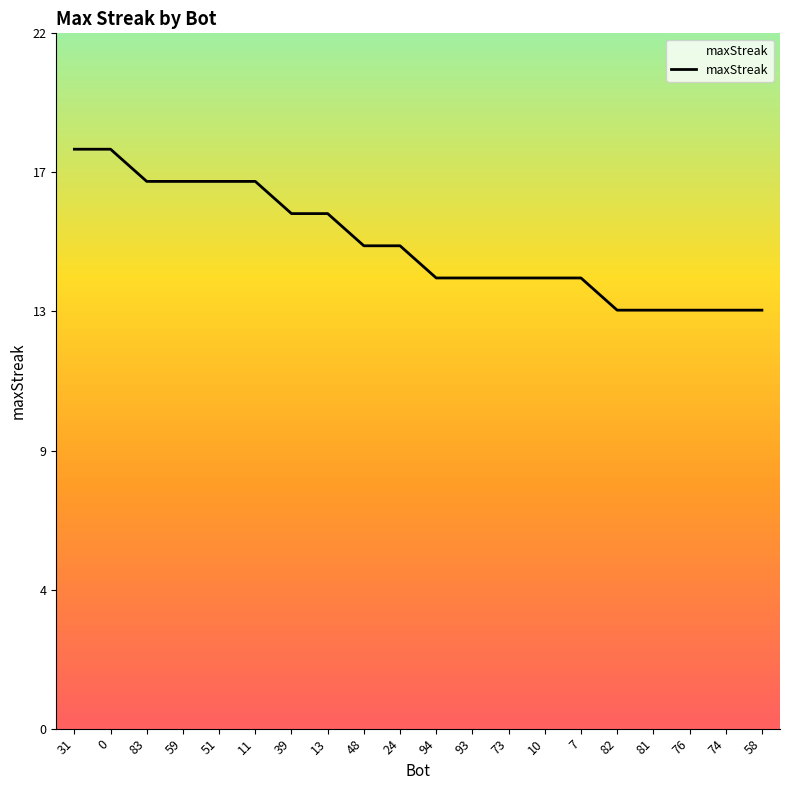

Does the chart display data point markers on the line(s)?

No